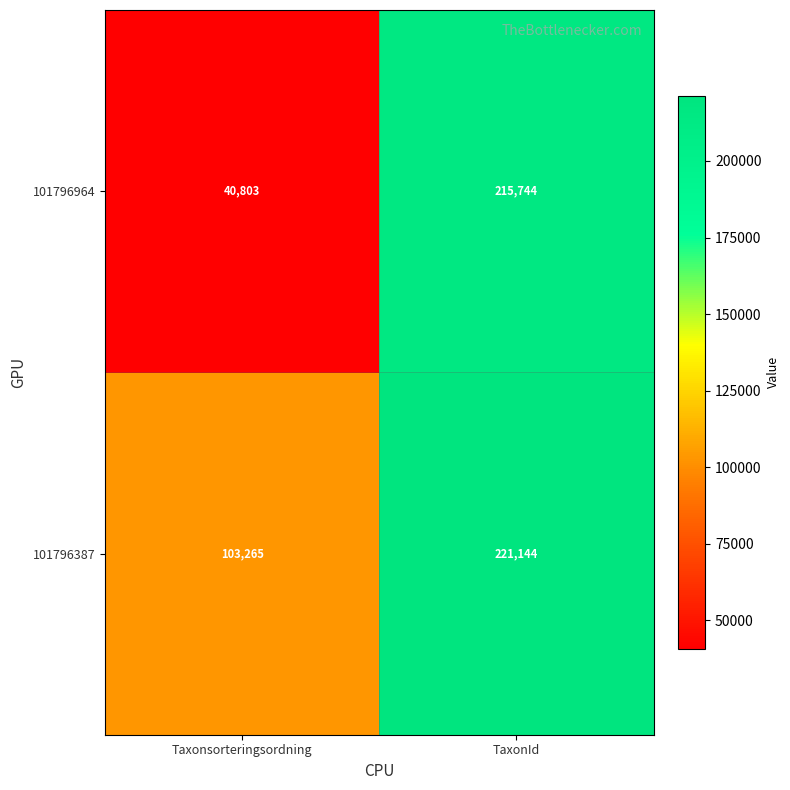

What is the difference between the highest and lowest values at Taxonsorteringsordning?

62462